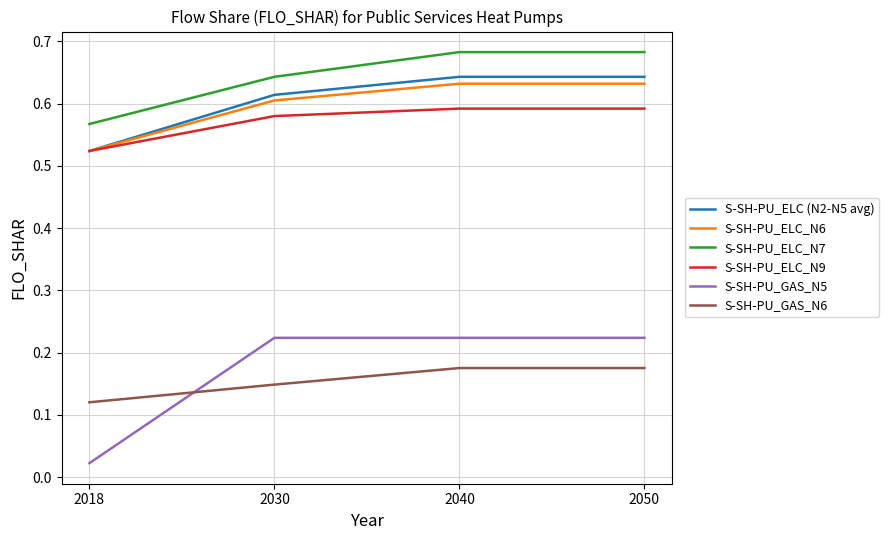

Which category has the lowest value in the S-SH-PU_ELC (N2-N5 avg) series?

2018